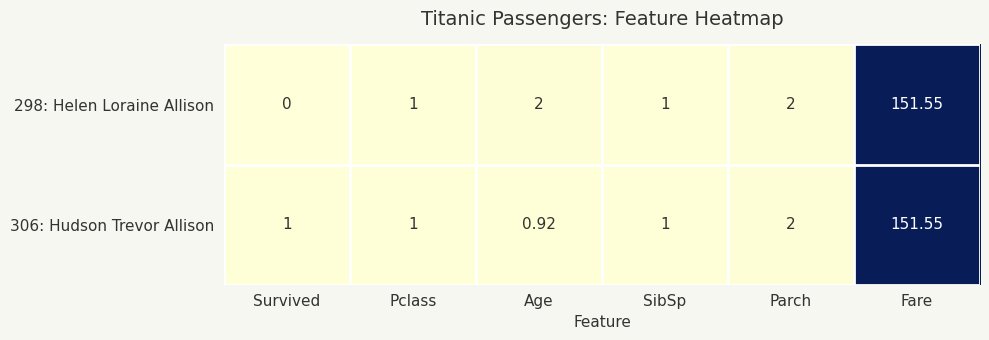

At which category is the sum across all series the highest?

Fare